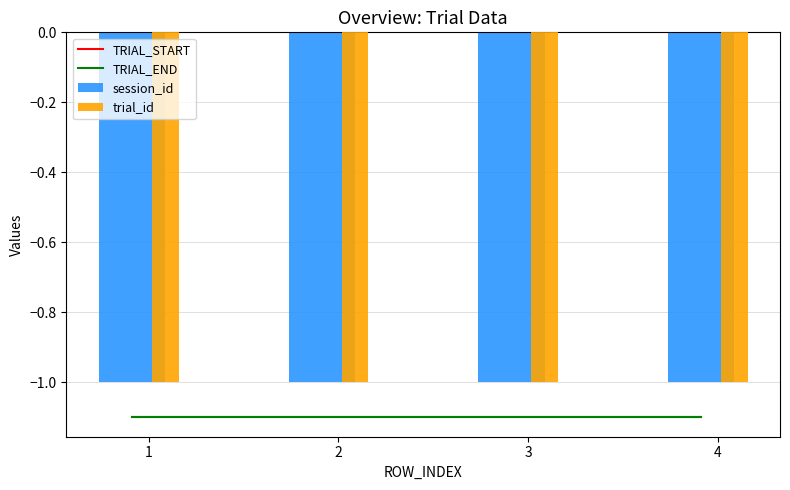

Does the chart contain any negative values?

Yes